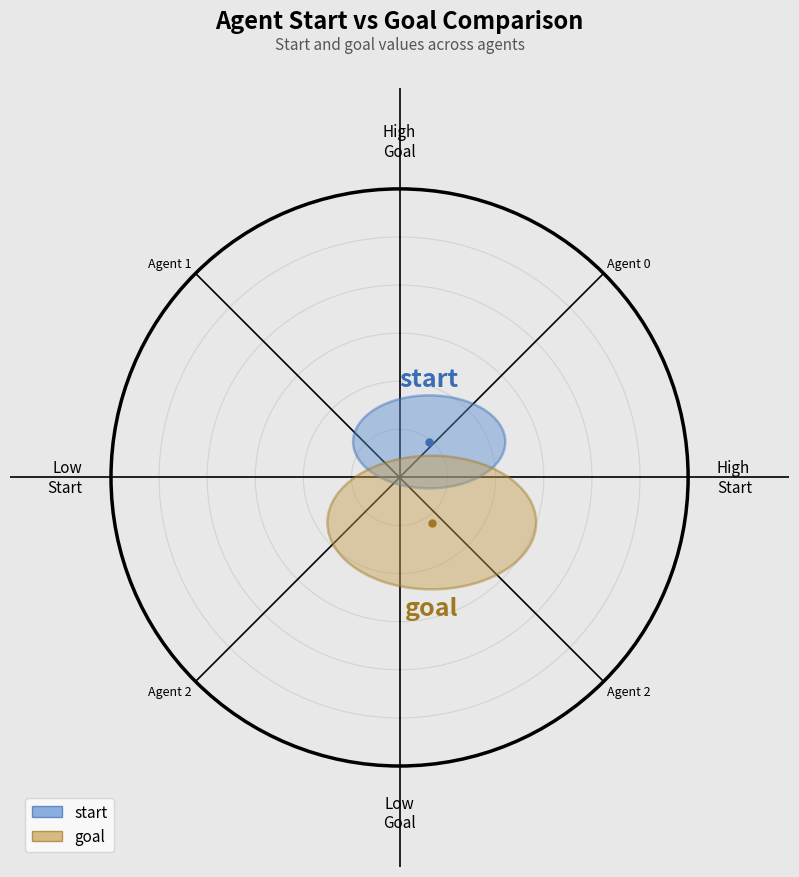

True or false: start has a value of 10 at 0.

False